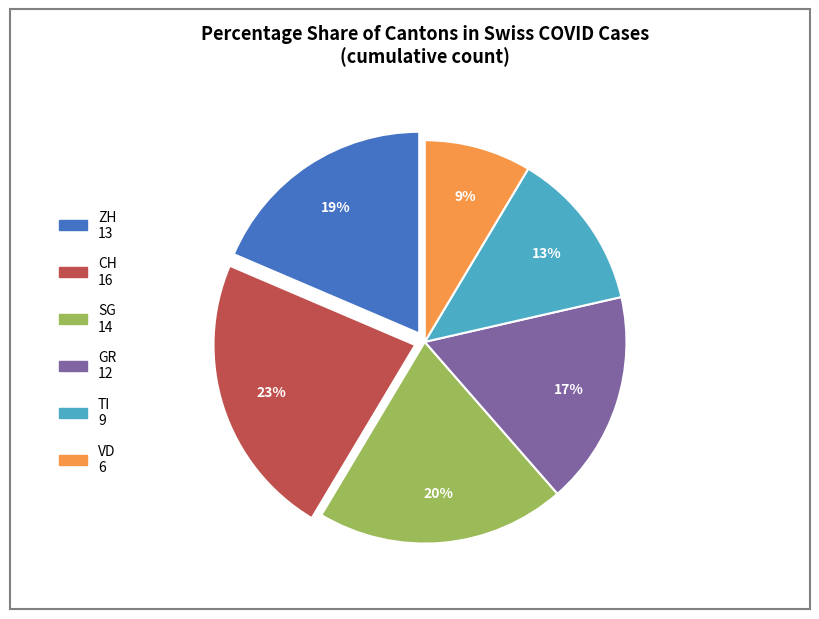

To the nearest percent, what percentage of the pie is ZH?

19%